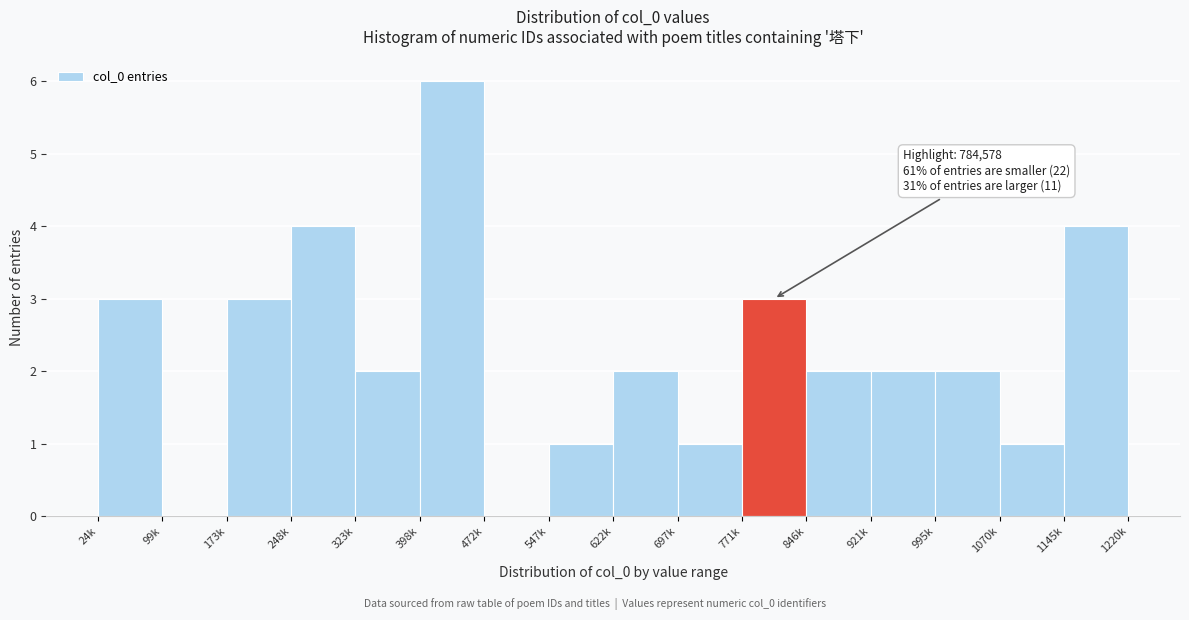

Reading right to left, what are all the values shown in this chart?

1145k=4	1070k=1	995k=2	921k=2	846k=2	771k=3	697k=1	622k=2	547k=1	472k=0	398k=6	323k=2	248k=4	173k=3	99k=0	24k=3